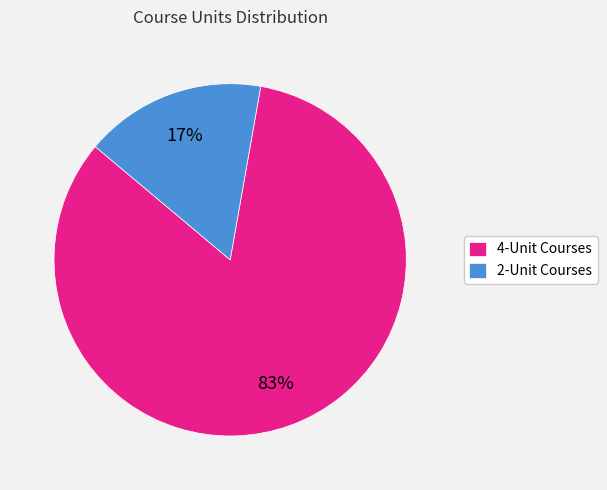

Does any single category account for the majority?

Yes